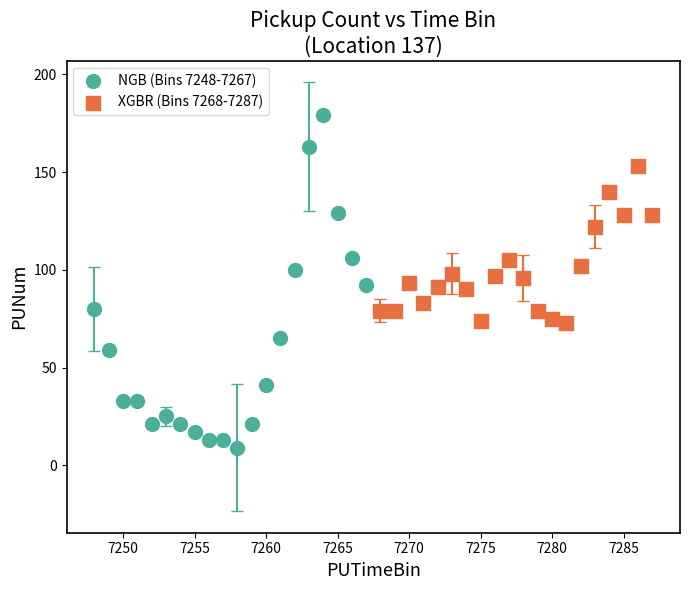

Which series reaches the minimum Y coordinate?

NGB (Bins 7248-7267)